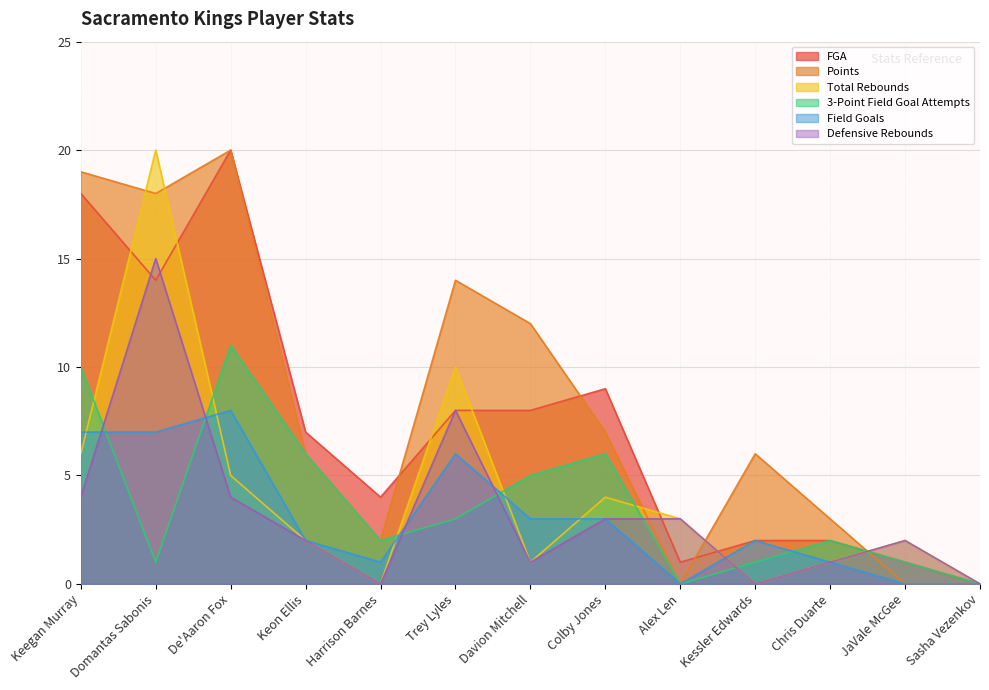

The value of Defensive Rebounds at Sasha Vezenkov is -6. True or false?

False